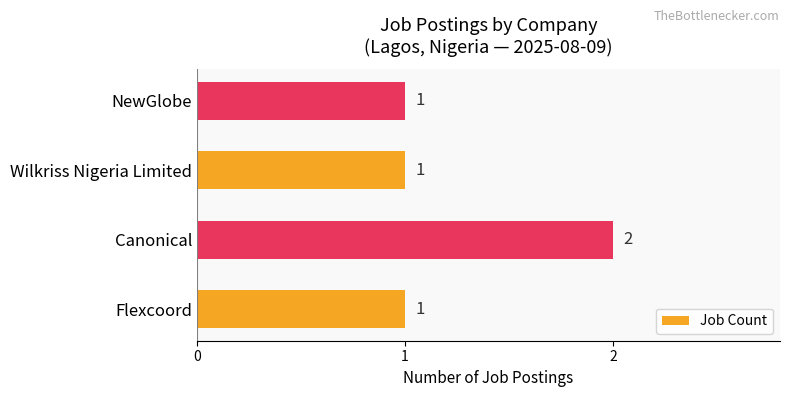

How many values are between 1 and 2?

4